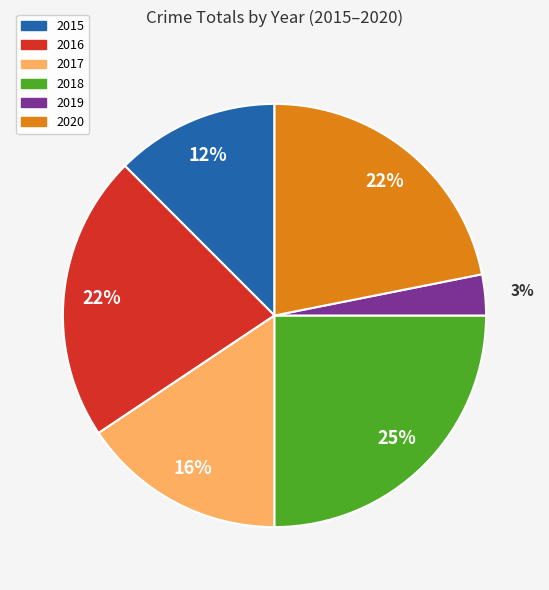

Do 2015 and 2018 together represent more than half of the pie?

No